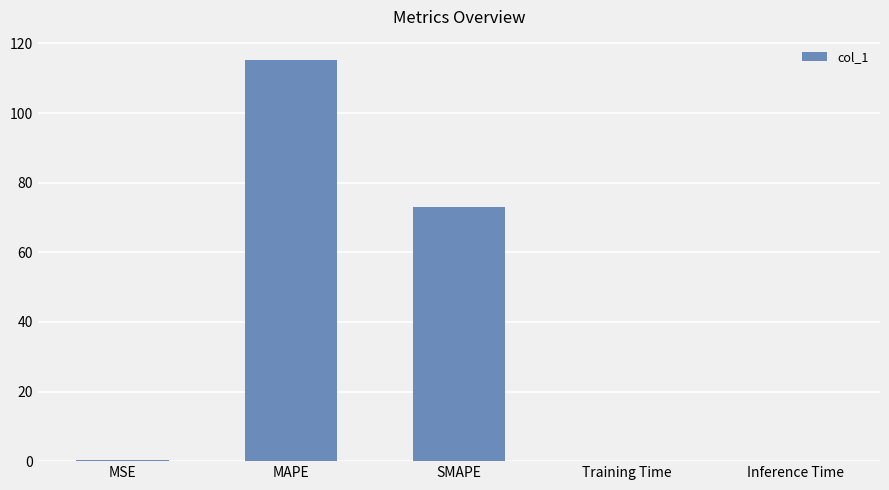

Count the number of categories in the chart.

5